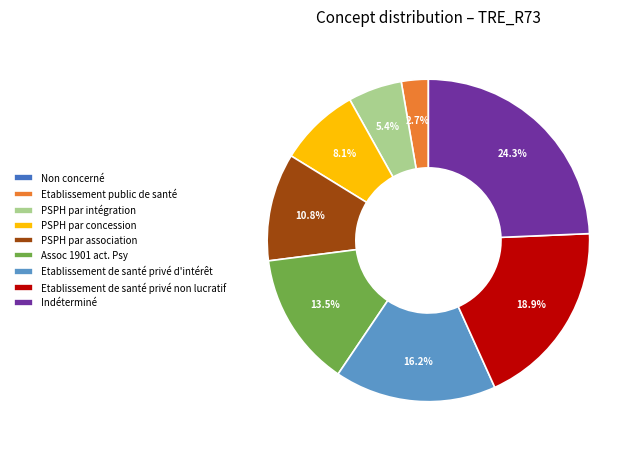

What percentage do Assoc 1901 act. Psy and Indéterminé together represent?

37.8%